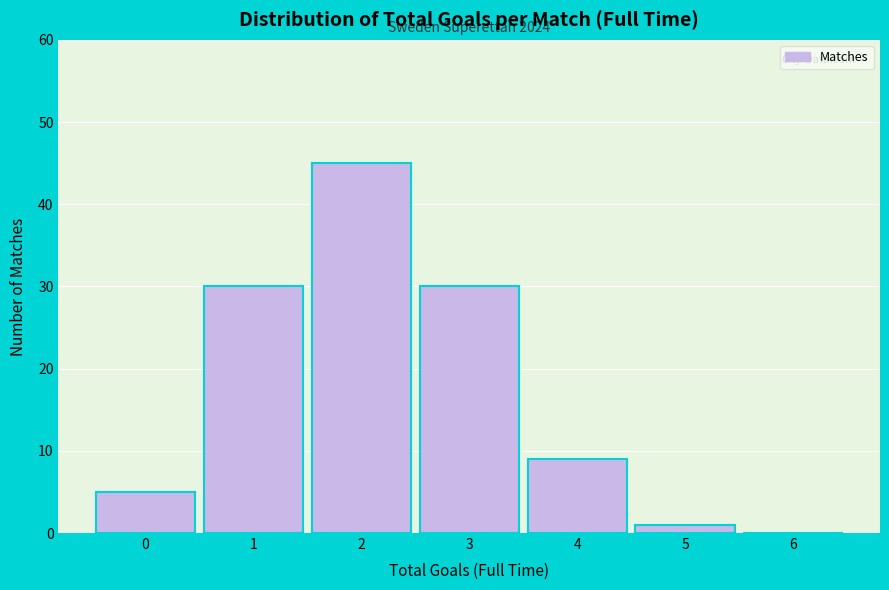

Reading left to right, transcribe all the data shown in this chart.

0=5	1=30	2=45	3=30	4=9	5=1	6=0